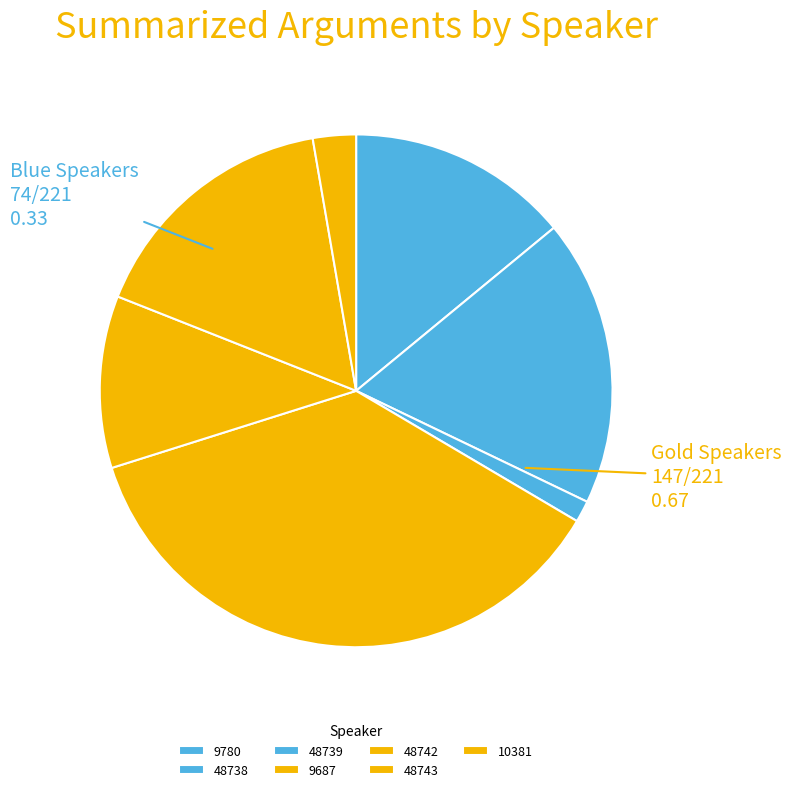

Is it true that 48739 is 11% of the pie?

False